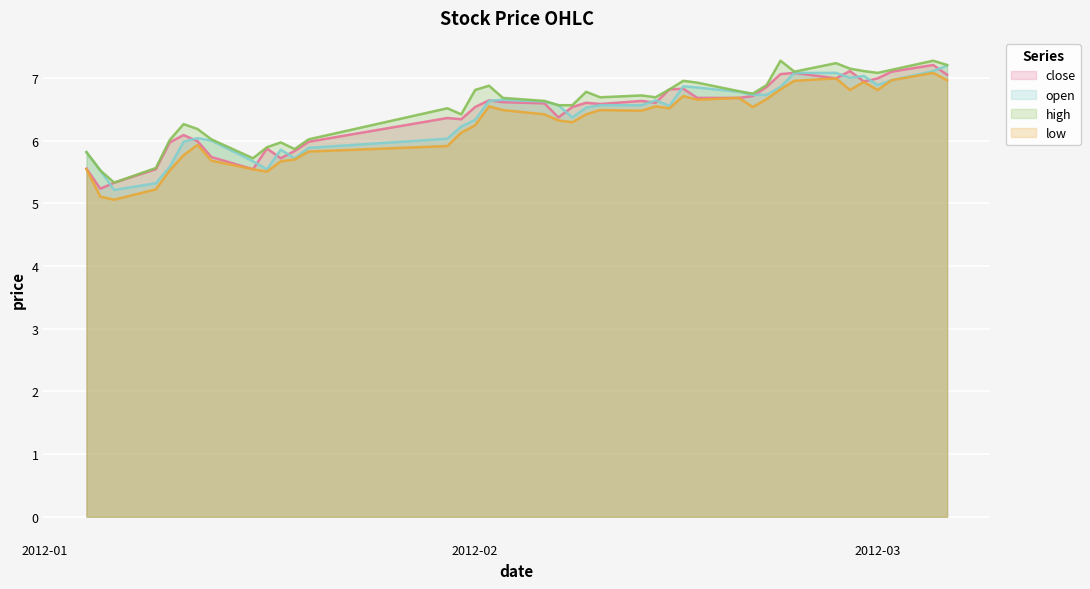

What is the difference between the highest and lowest values at 2012-03?

0.3